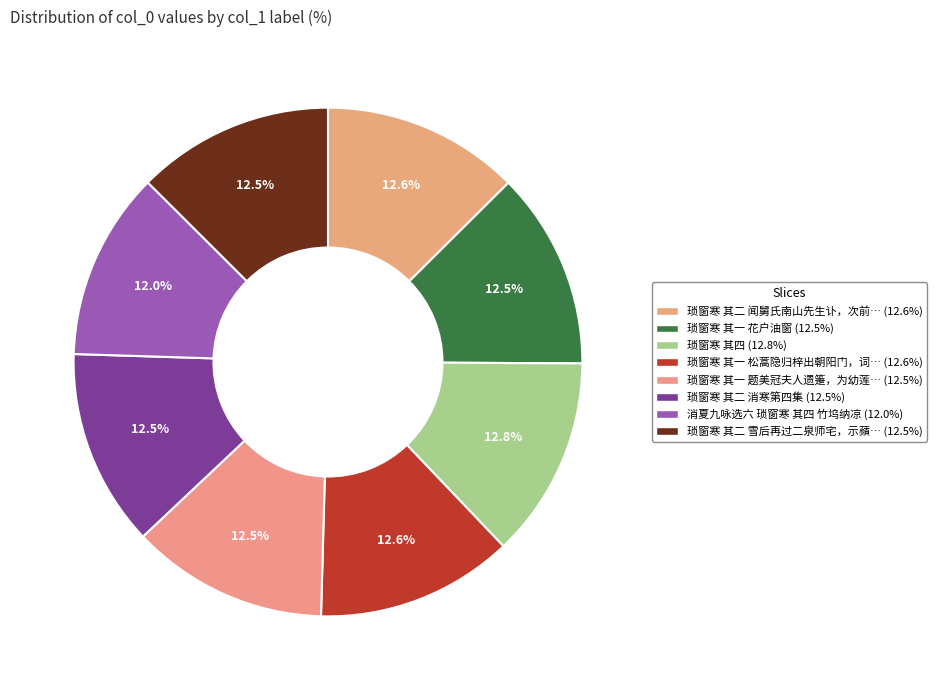

Which slice is the smallest?

消夏九咏选六 琐窗寒 其四 竹坞纳凉